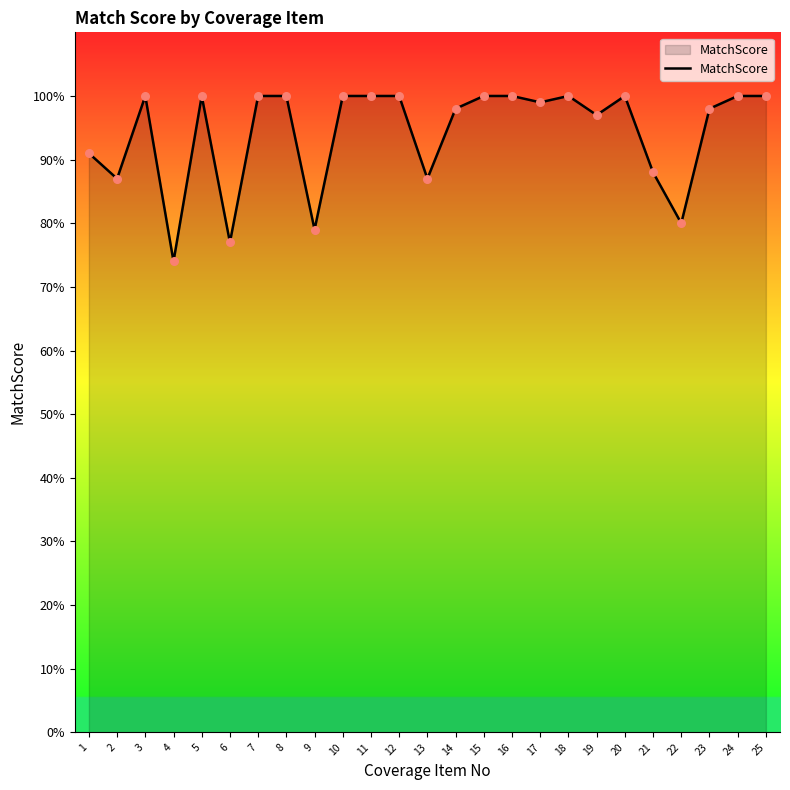

What is the change in value from 8 to 21?

-12